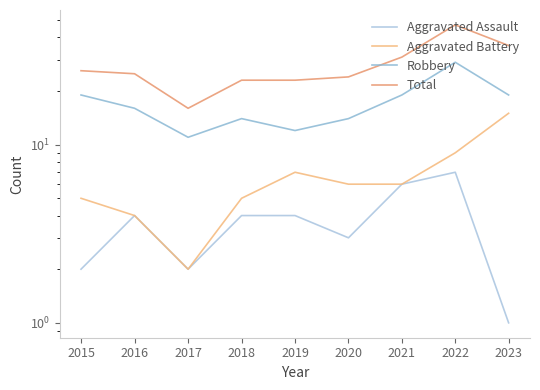

True or false: Aggravated Battery and Aggravated Assault intersect in this chart.

False